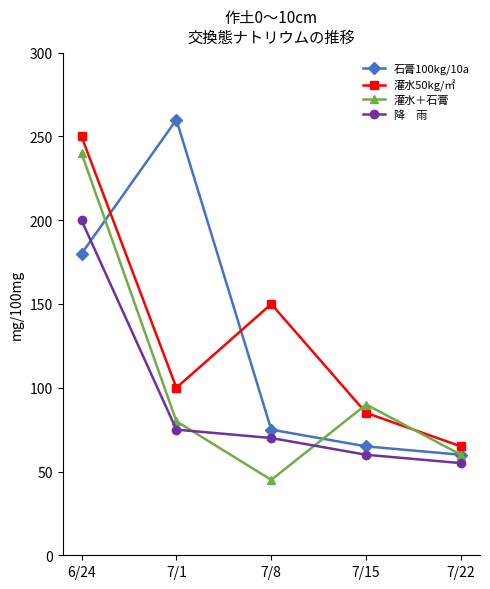

What position from the left is 7/1?

2